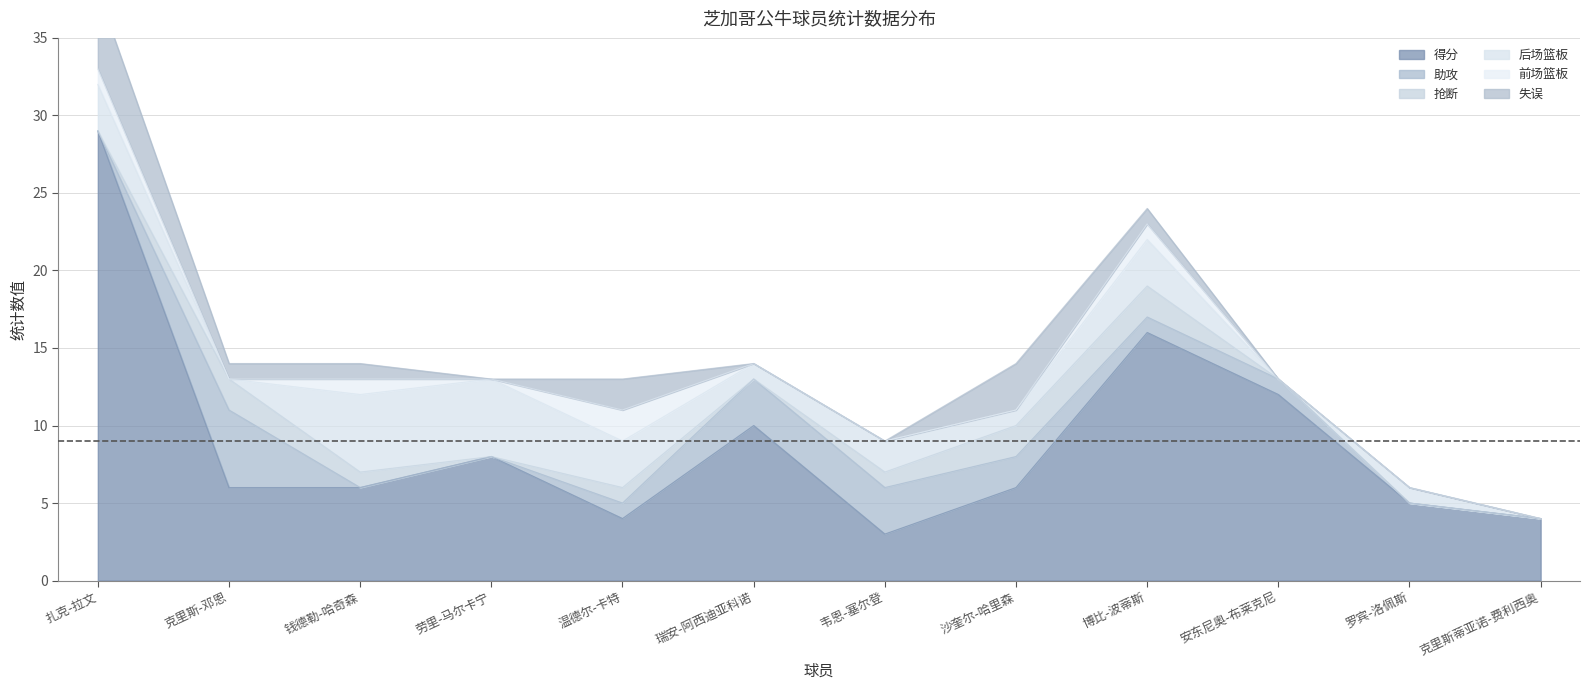

How many interior local valleys does the 前场篮板 series have?

2